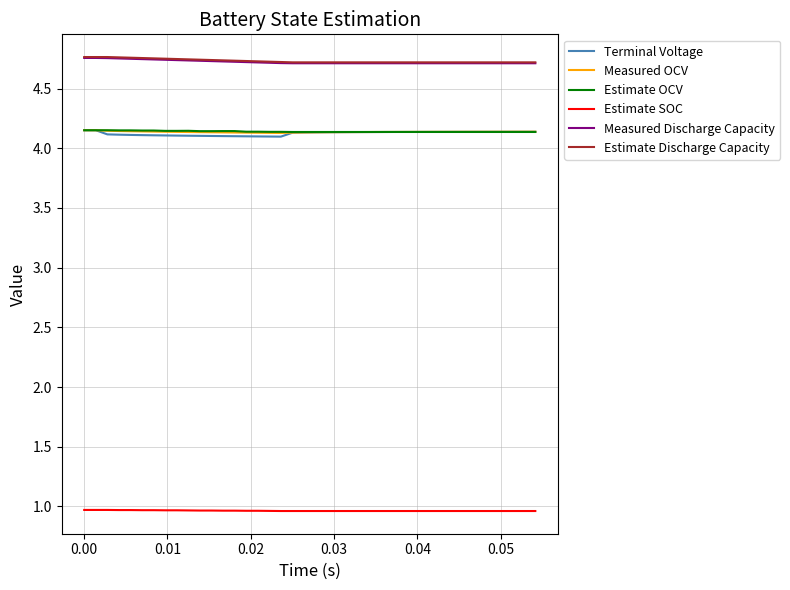

True or false: Measured Discharge Capacity and Terminal Voltage intersect in this chart.

False